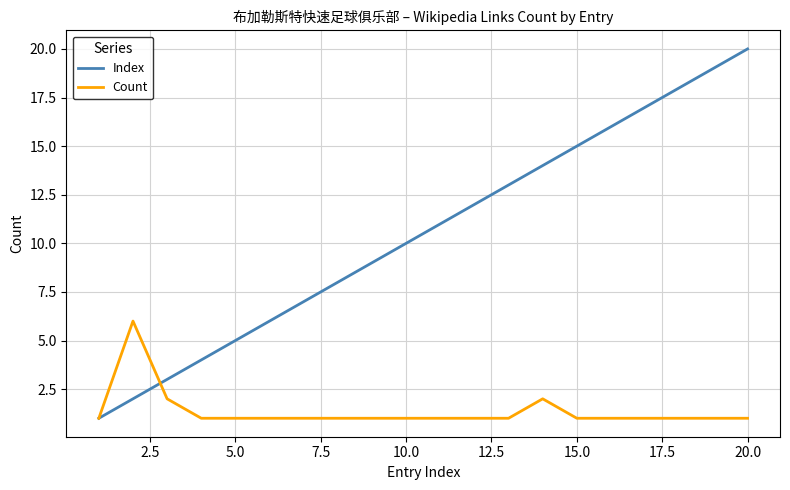

Which series has the widest spread of values?

Index